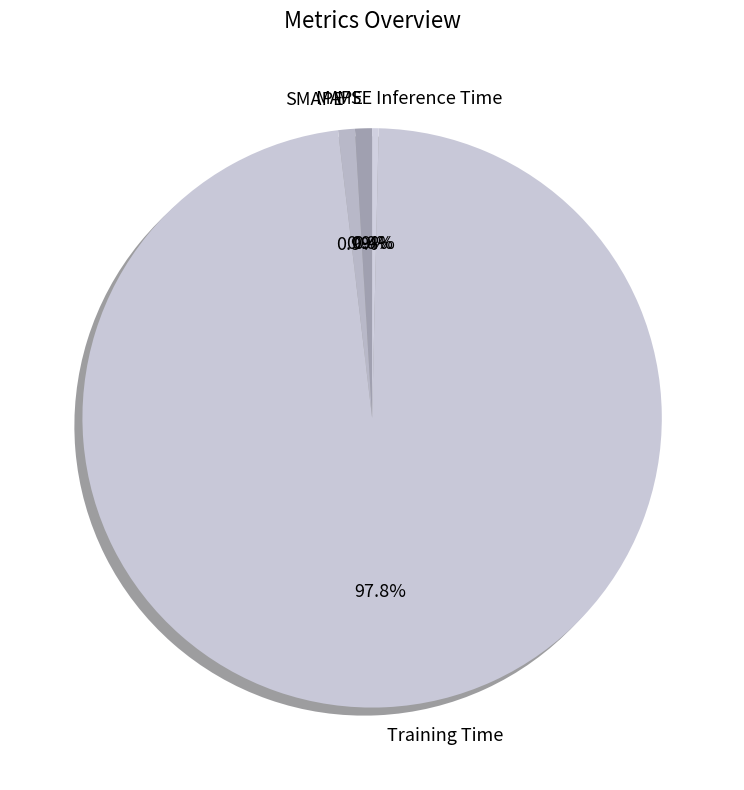

How many slices are in this pie chart?

5